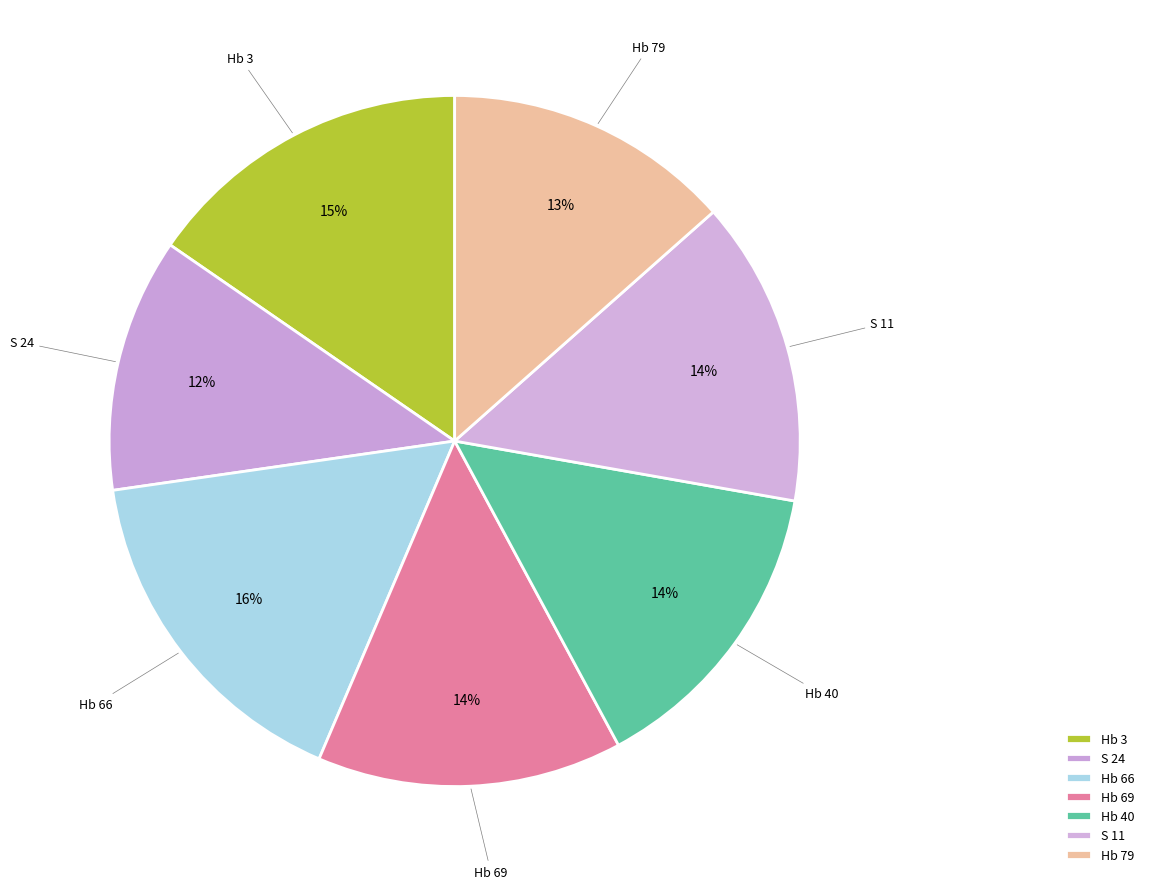

Rank the categories by value from highest to lowest.

Hb 66, Hb 3, Hb 40, S 11, Hb 69, Hb 79, S 24